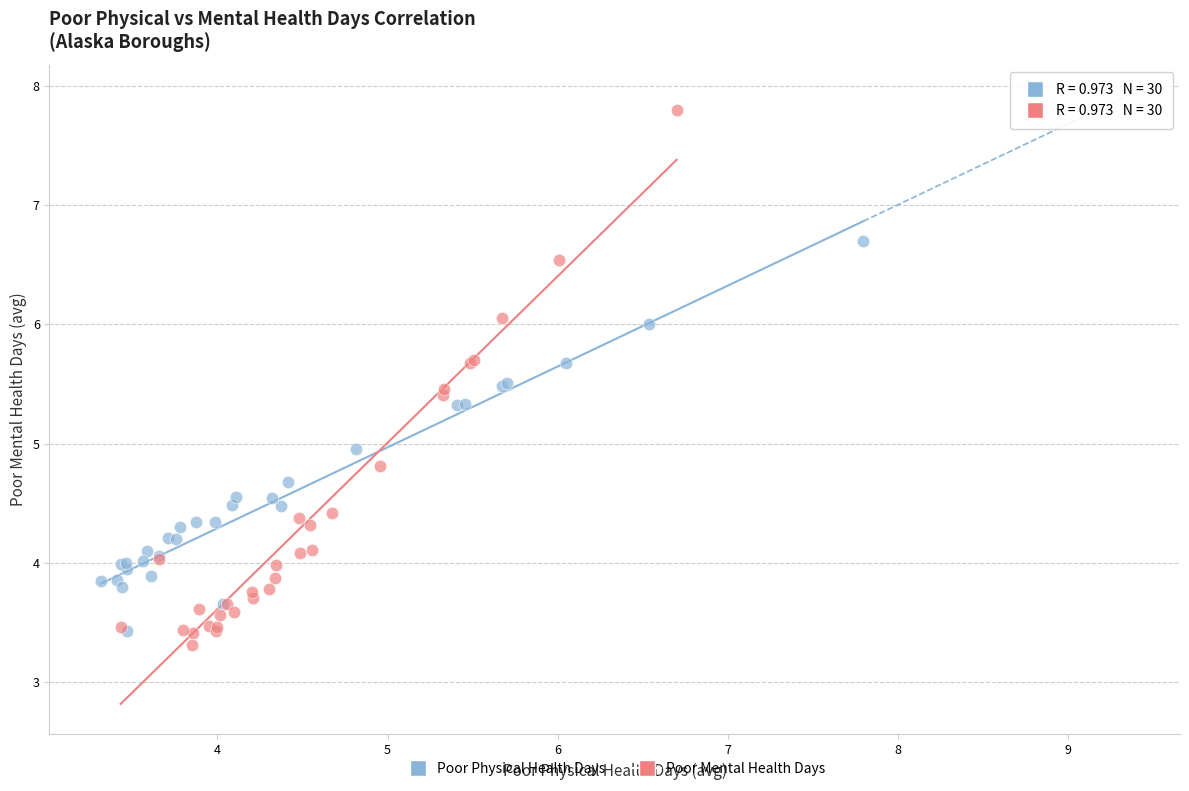

Which series has the widest spread of Y values?

Poor Mental Health Days